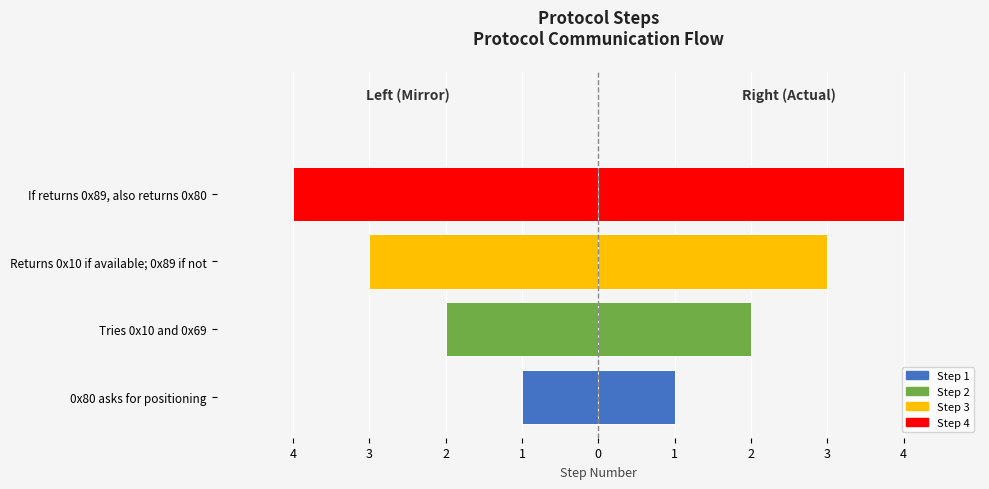

Reading right to left, transcribe all the data shown in this chart.

Step: -4	-3	-2	-1
Step (right): 4	3	2	1